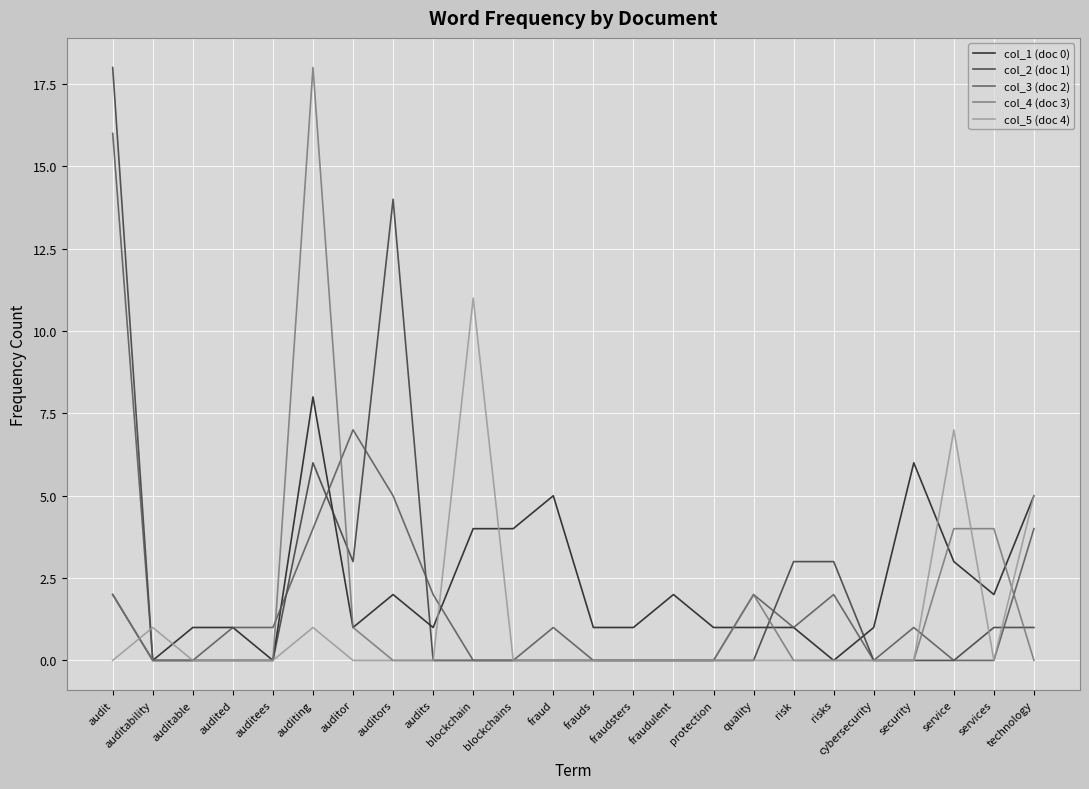

How many lines are shown in the chart?

5